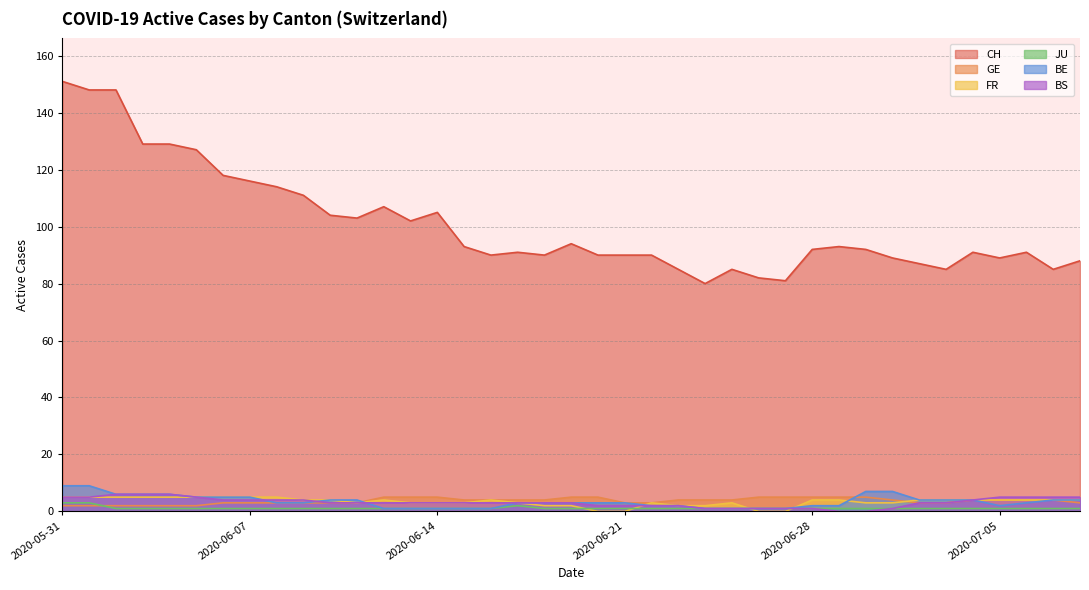

What is the label of the 9th point from the right?

2020-06-30